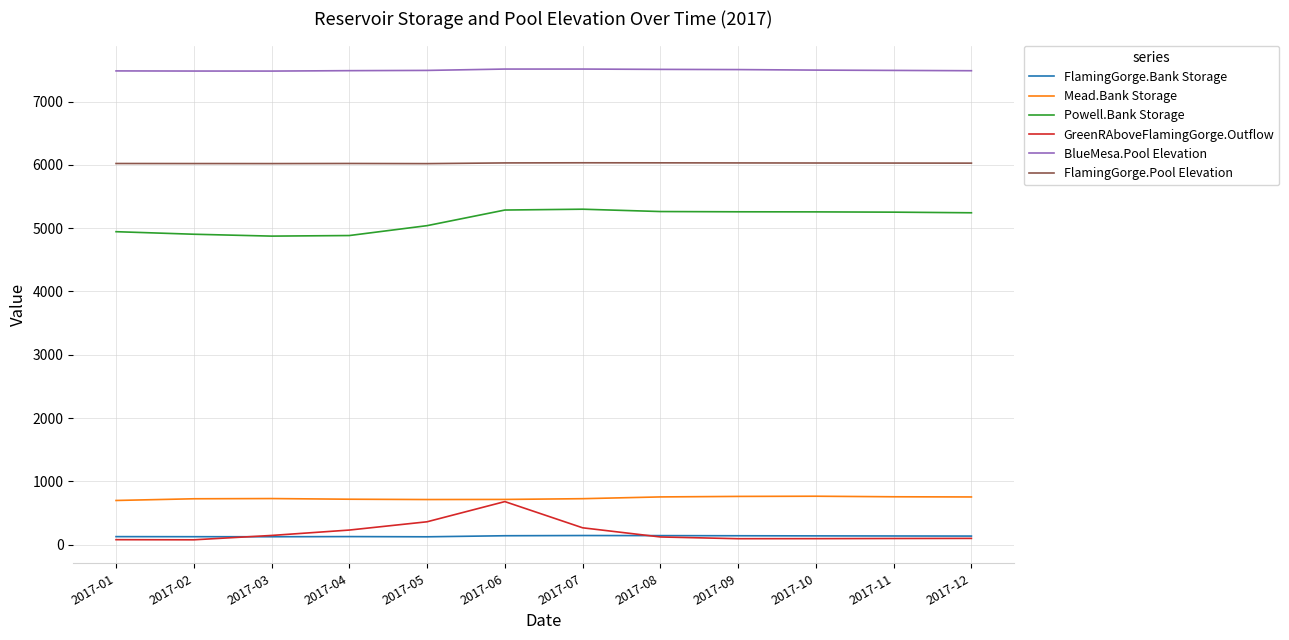

Count the number of data series in this chart.

6